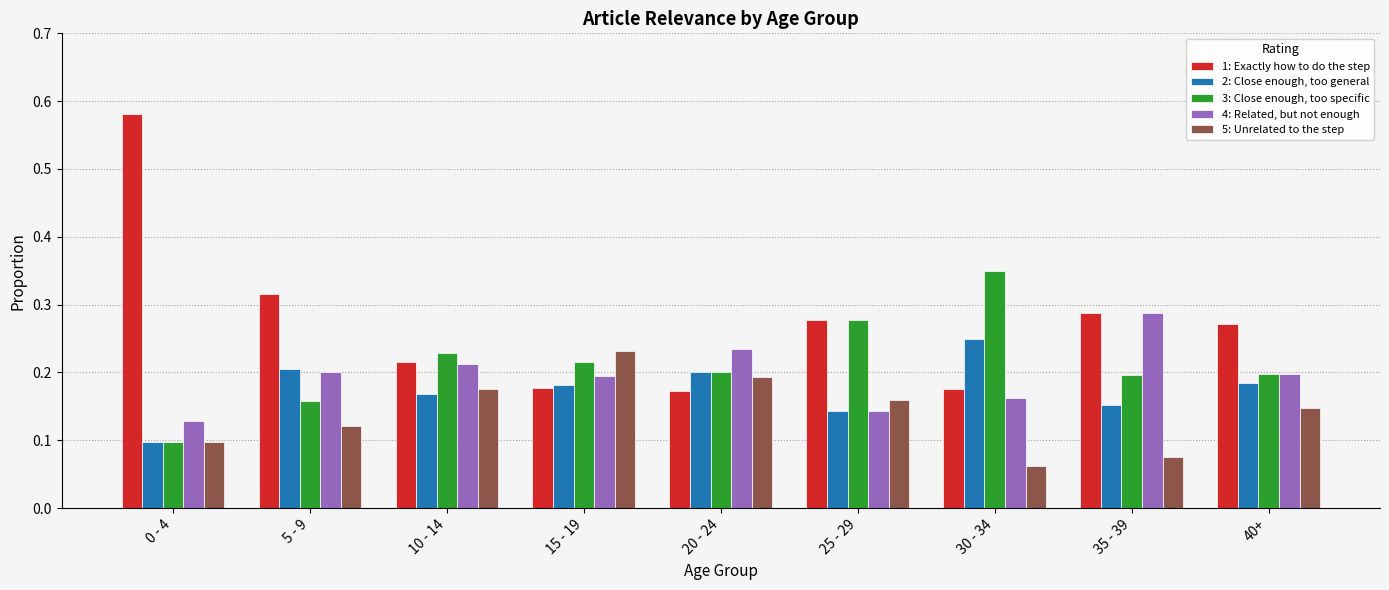

True or false: 3: Close enough, too specific has a value of 0.2 at 40+.

True